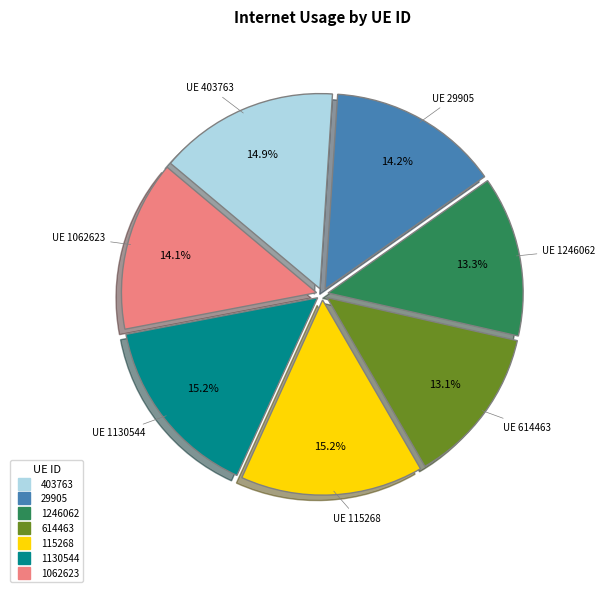

To the nearest percent, what is the difference between the 29905 and 403763 slice percentages?

1%